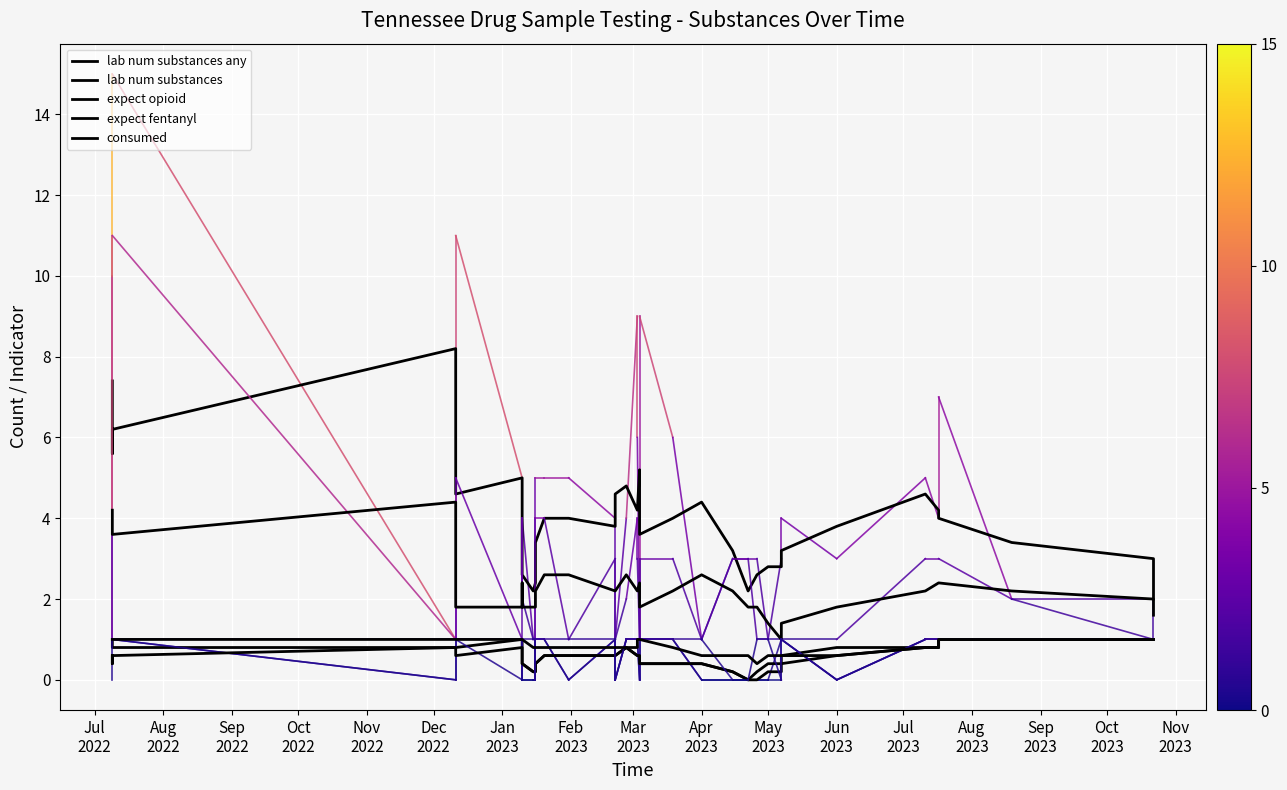

Is the value of consumed at Sep
2023 greater than the value of lab num substances any at Jul
2023?

No